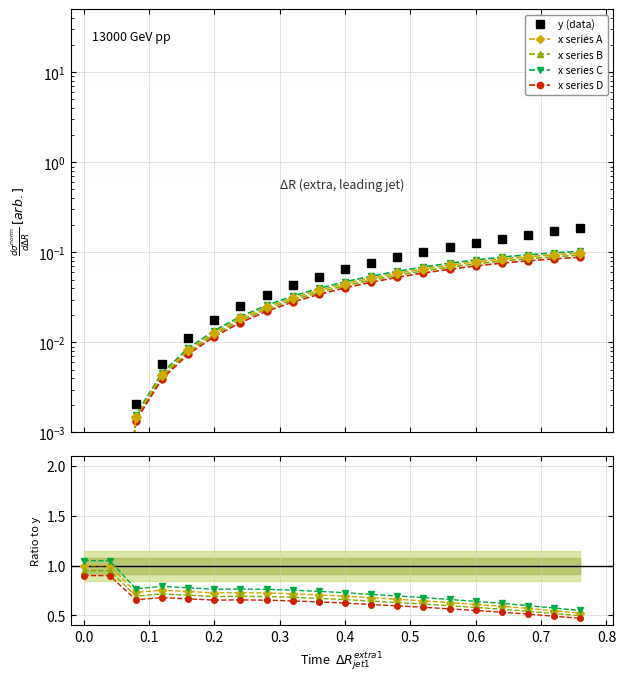

At how many categories does at least one series exceed 0?

20